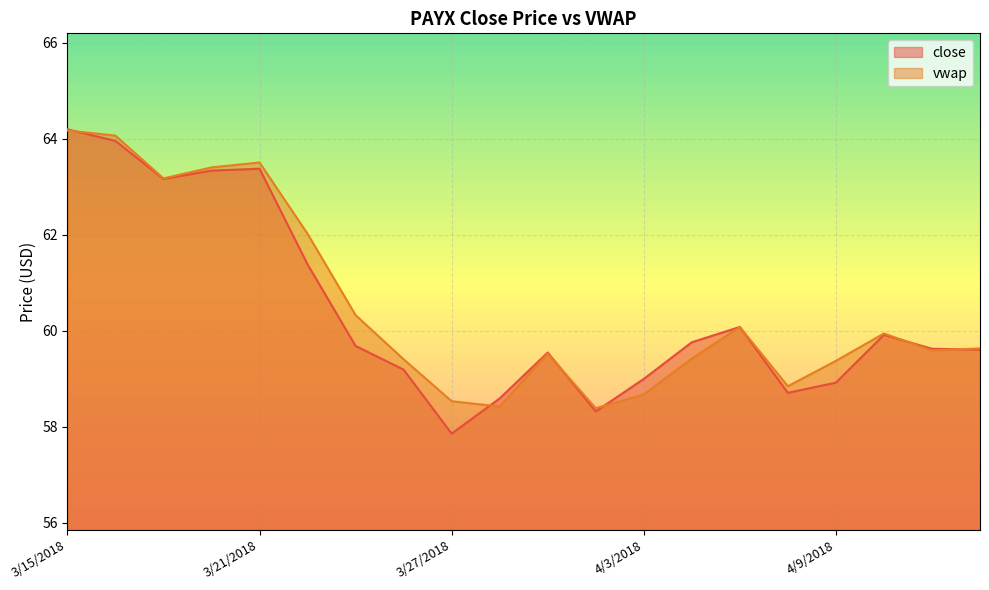

What value does the vwap series have at 4/4/2018?

59.4